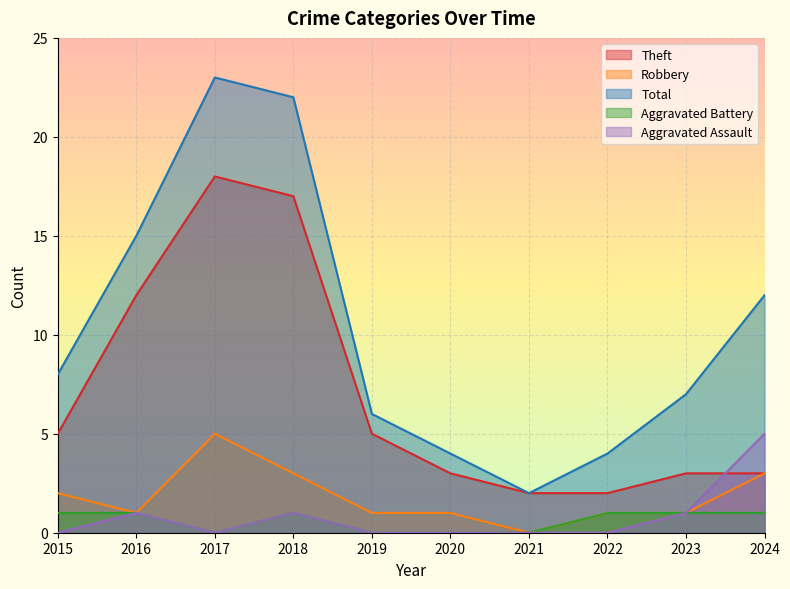

What is the difference between the highest and lowest values at 2017?

23